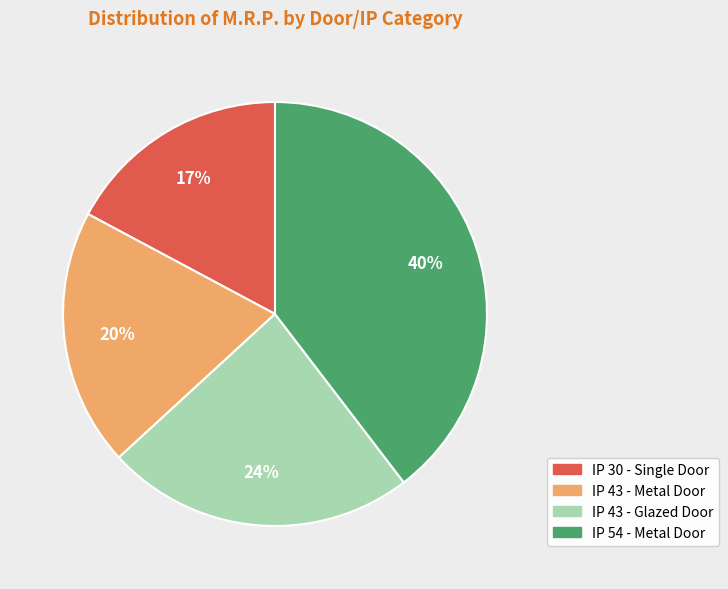

Does IP 30 - Single Door account for over 50% of the chart?

No